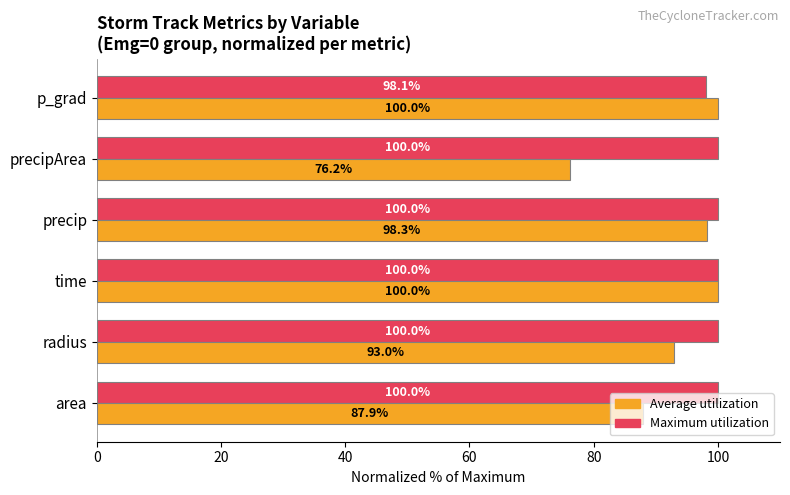

What is the maximum value for Maximum utilization?

100.0